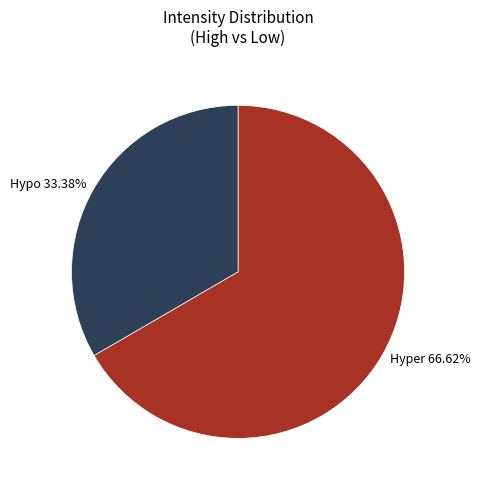

Approximately how many times larger is the value at Hypo 33.38% compared to Hyper 66.62%?

0.5